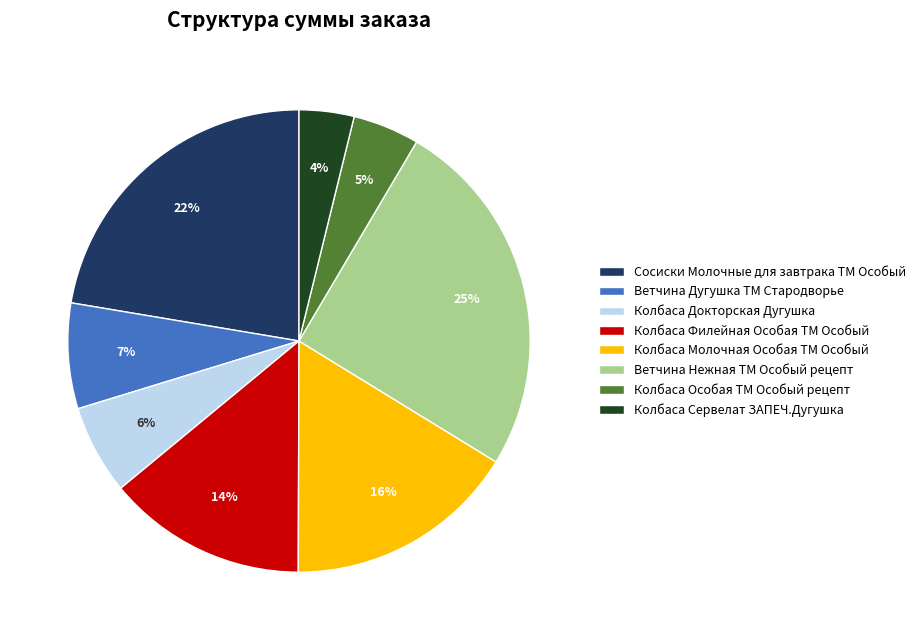

To the nearest percent, what percentage of the pie is Ветчина Дугушка ТМ Стародворье?

7%